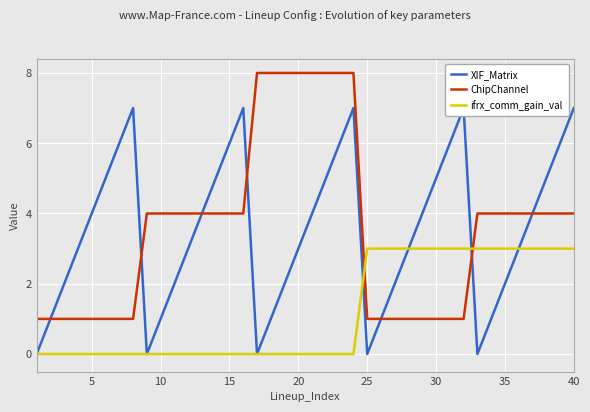

The value of ifrx_comm_gain_val at 25 is 1. True or false?

False